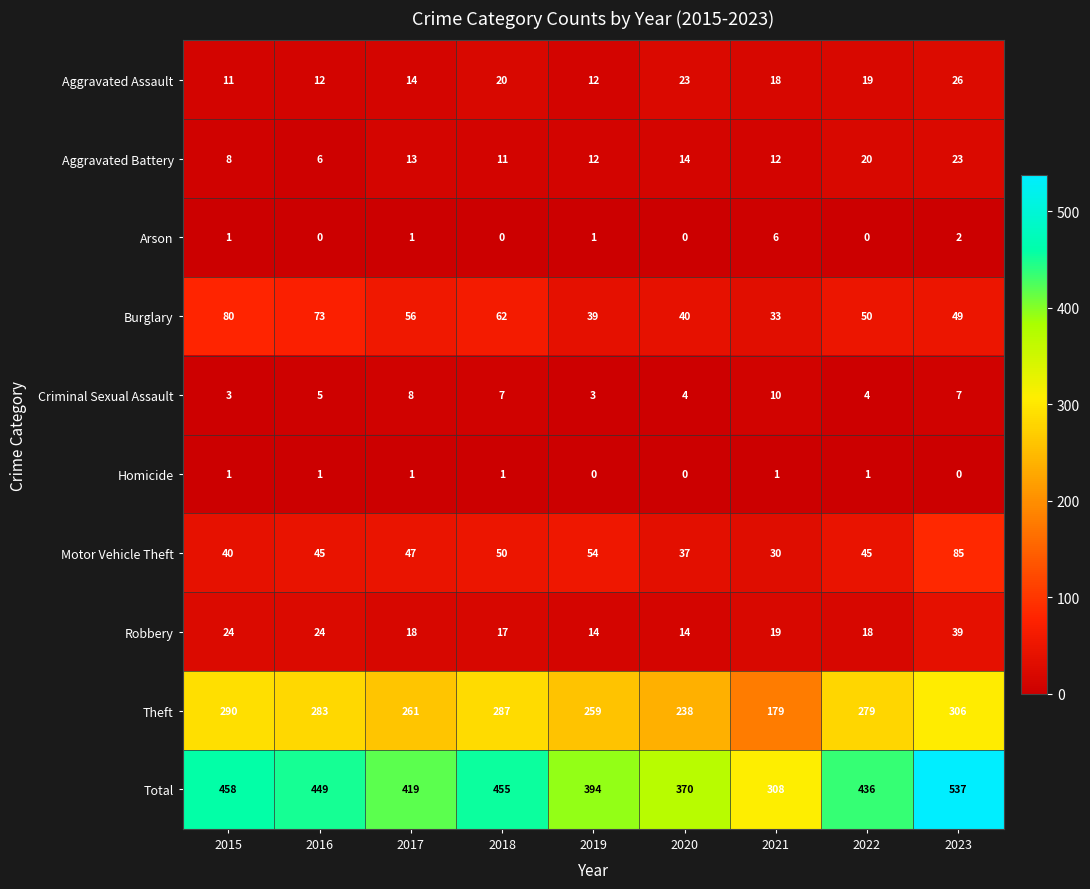

What is the difference between the second highest and minimum values in the Motor Vehicle Theft series?

24